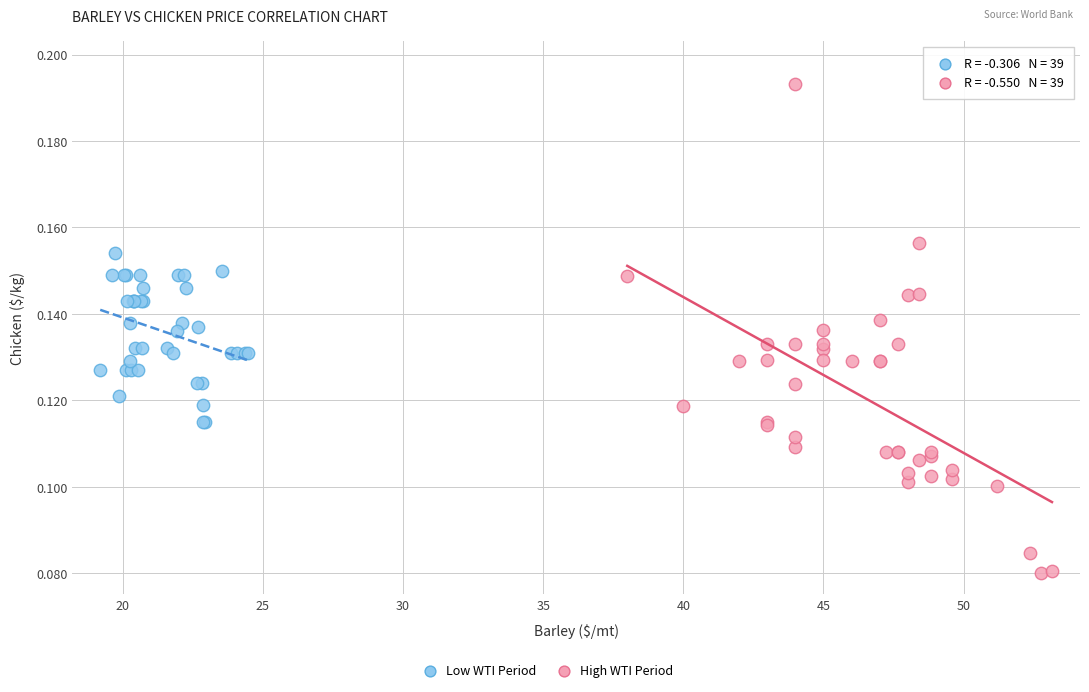

Which series contains the highest Y value?

High WTI Period